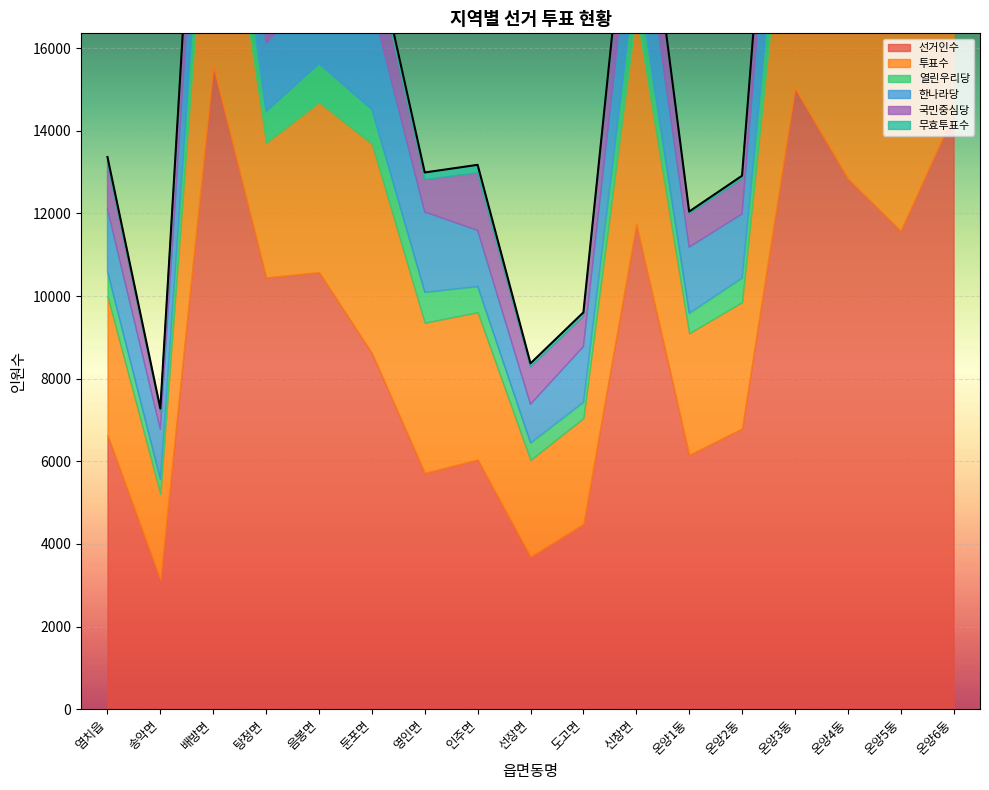

At how many categories does at least one series exceed 12892?

3